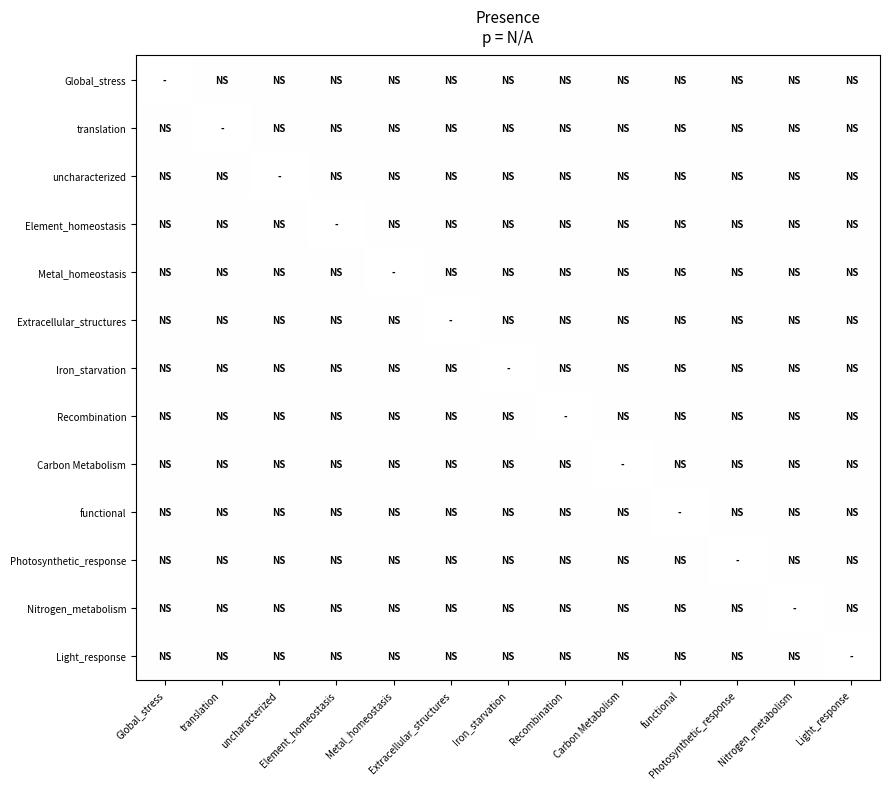

At which category does the chart reach its peak across all series?

translation